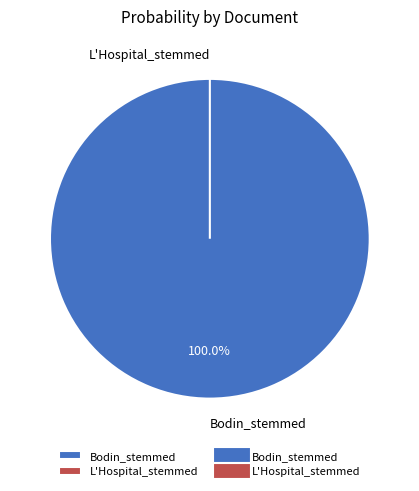

How many segments does this pie chart have?

2